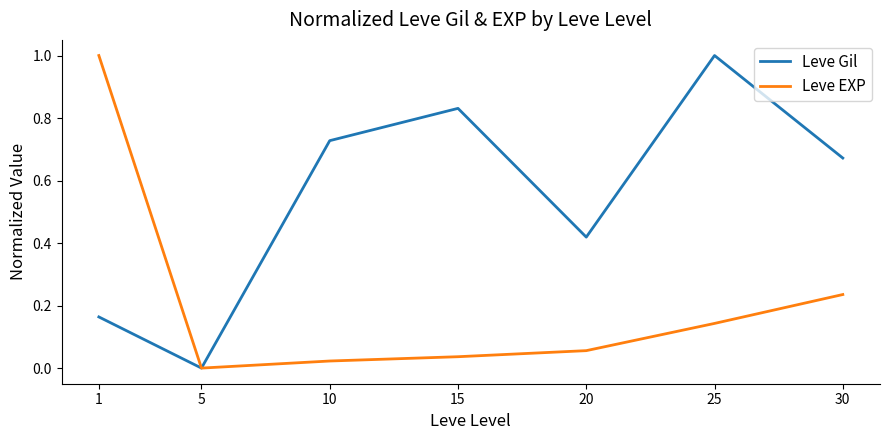

Is it true that Leve Gil equals -0.5 at 5?

False